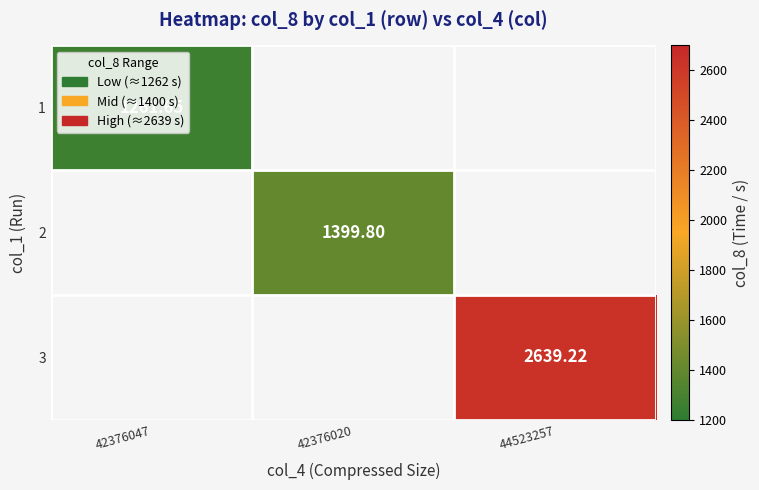

How many data points does each series have?

3